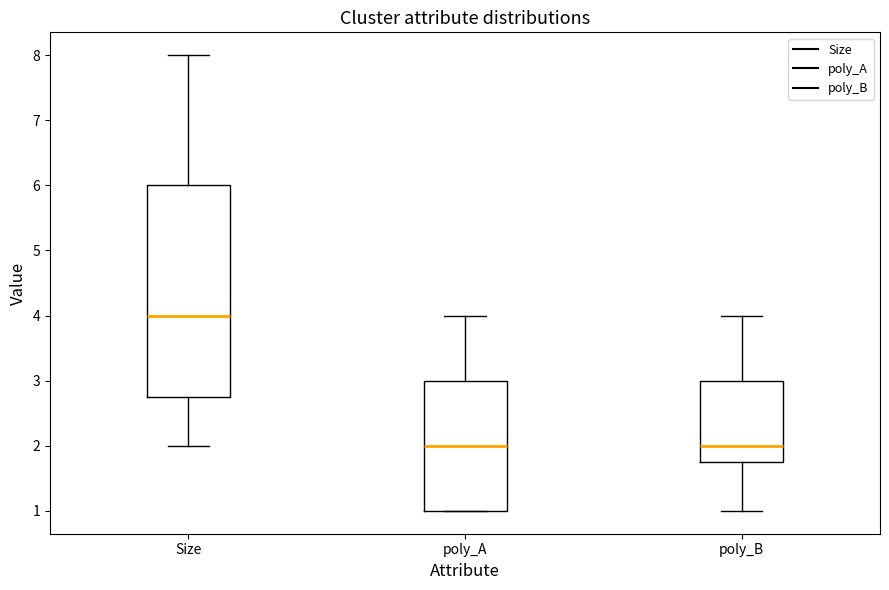

Where is the lower edge of the box for poly_A on the y-axis? The values are not printed on the chart, so give them approximately, as read against the axis.

1.0